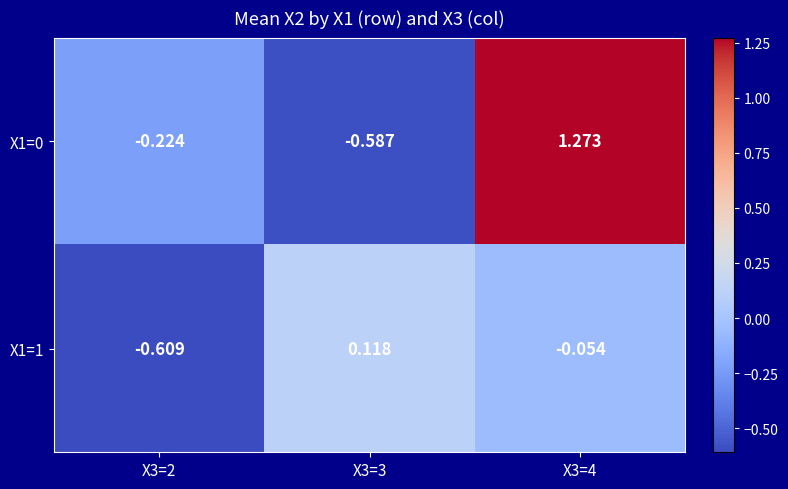

Is the value of X1=1 at X3=2 greater than the value of X1=0 at X3=2?

No